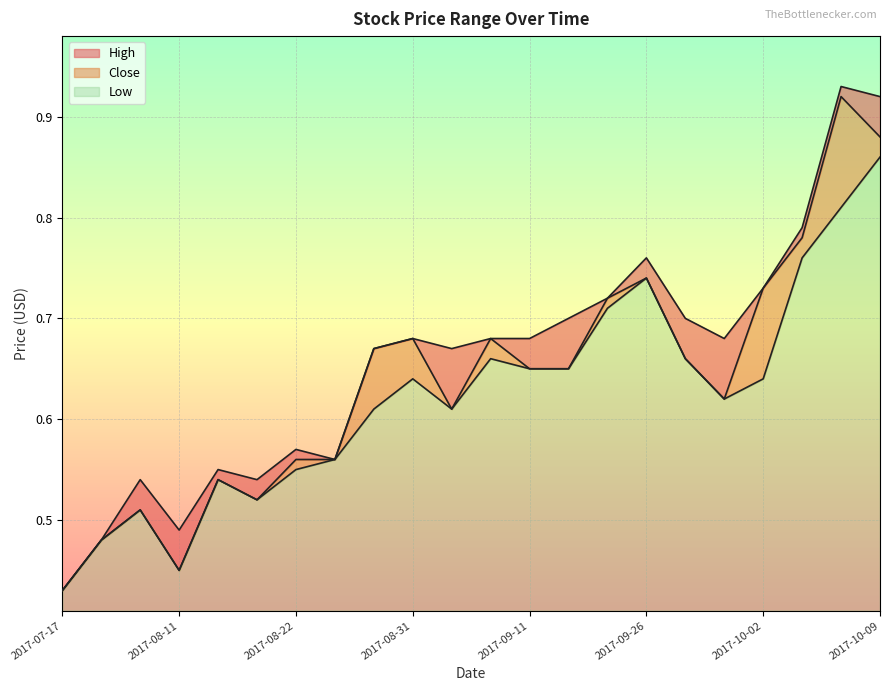

What is the average value of the High series?

0.7